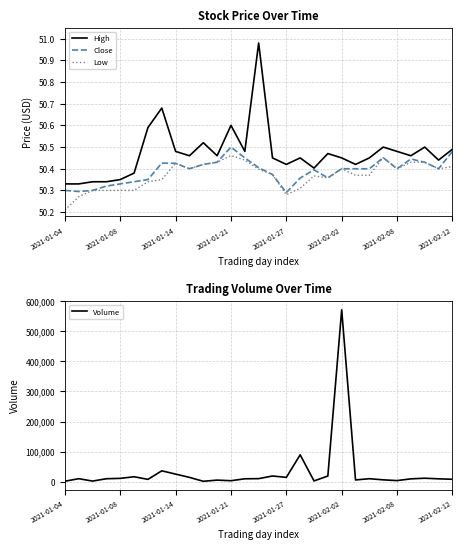

What is the sum of all Low values?

1460.7